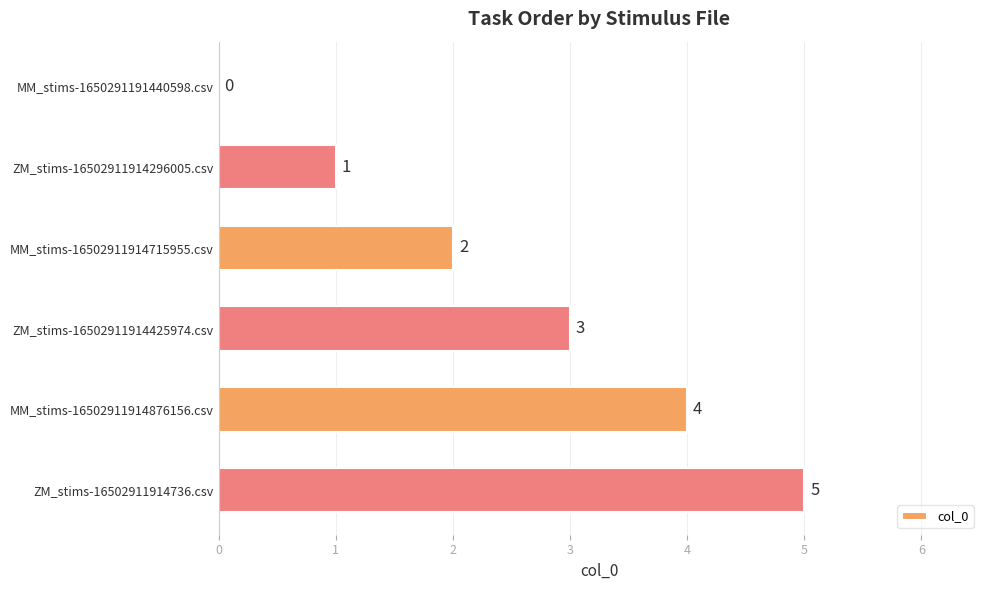

The value at MM_stims-16502911914876156.csv is 4. True or false?

True